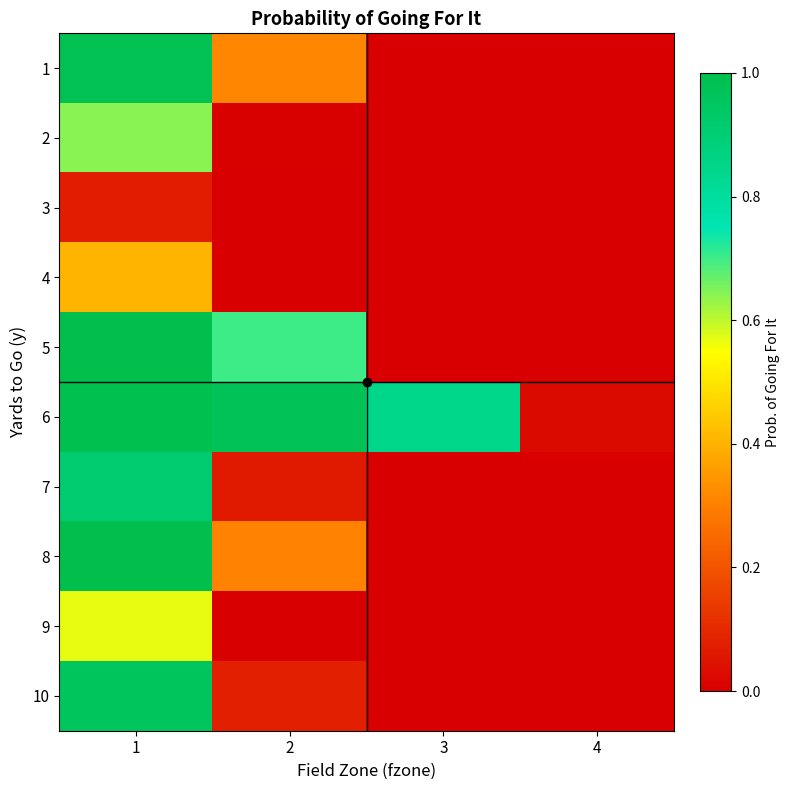

Reading right to left, extract all data points from this chart.

1: 4=0.0	3=0.0	2=0.3	1=1.0
2: 4=0.0	3=0.0	2=0.0	1=0.6
3: 4=0.0	3=0.0	2=0.0	1=0.1
4: 4=0.0	3=0.0	2=0.0	1=0.4
5: 4=0.0	3=0.0	2=0.7	1=1.0
6: 4=0.0	3=0.8	2=1.0	1=1.0
7: 4=0.0	3=0.0	2=0.1	1=0.9
8: 4=0.0	3=0.0	2=0.3	1=1.0
9: 4=0.0	3=0.0	2=0.0	1=0.6
10: 4=0.0	3=0.0	2=0.1	1=1.0